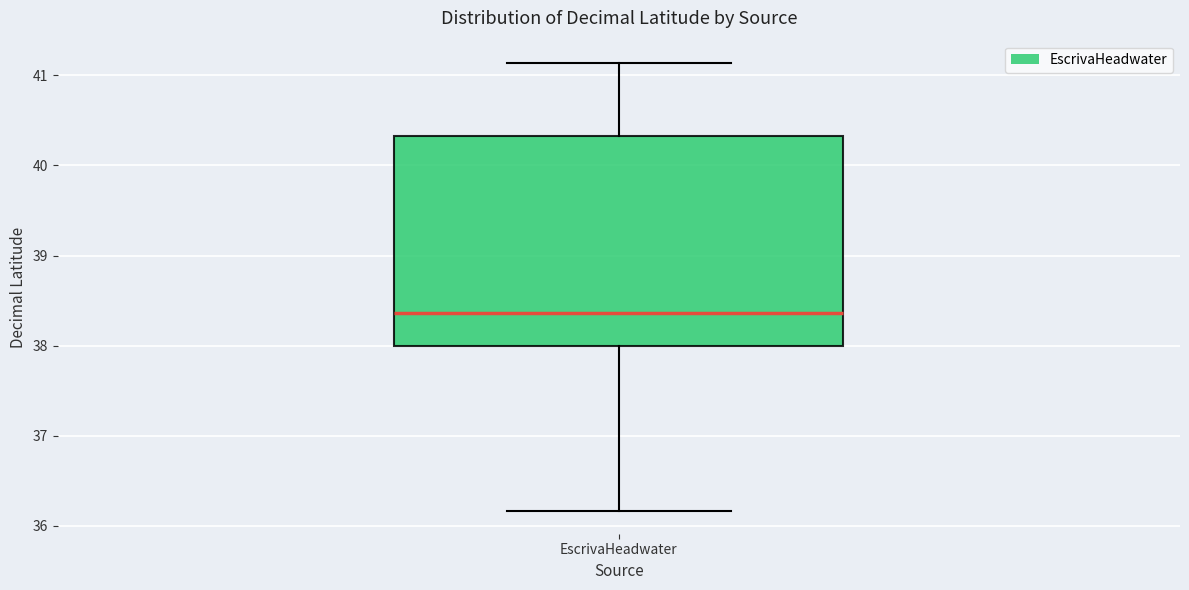

Read this box plot against the y-axis: the position of the median line, the range covered by the box, and the ends of both whiskers. The values are not printed on the chart, so give them approximately, as read against the axis.

median 38.4, box 38.0 to 40.3, whiskers 36.2 to 41.1